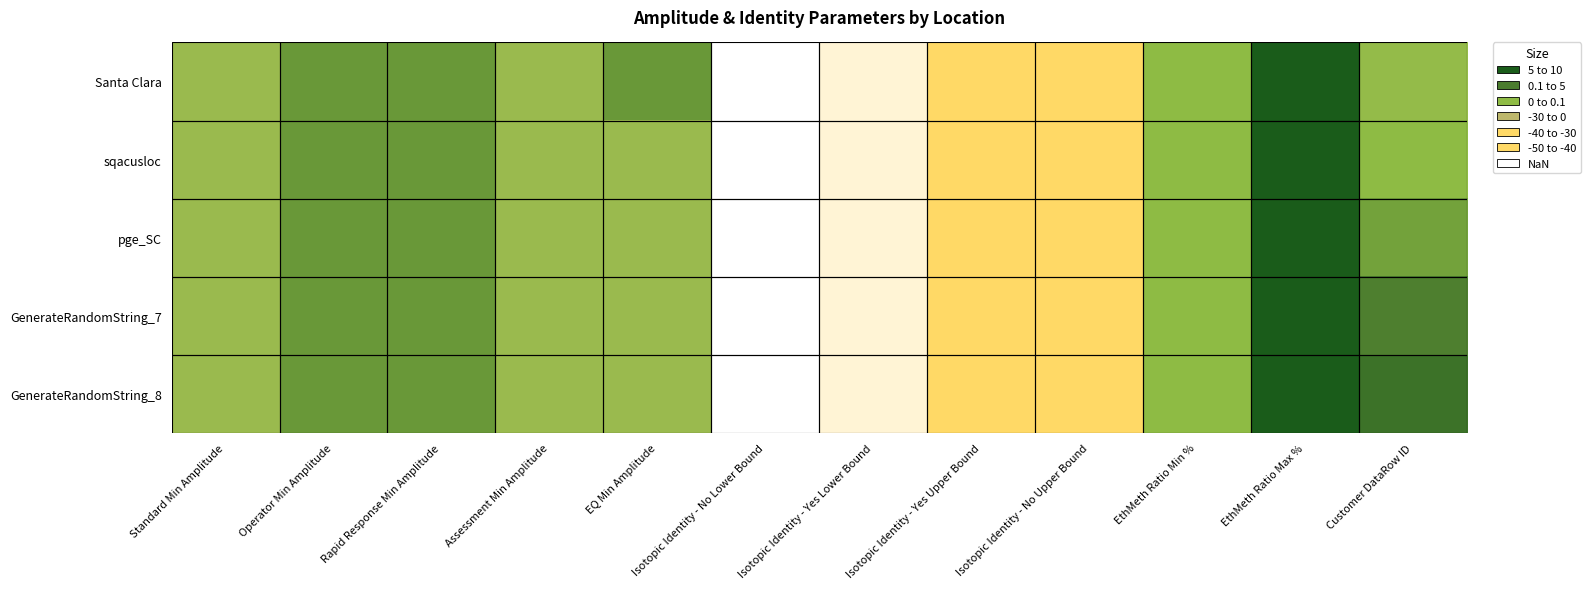

Reading right to left, transcribe all the data shown in this chart.

Santa Clara: Customer DataRow ID=1.0	EthMeth Ratio Max %=10.0	EthMeth Ratio Min %=2.0	Isotopic Identity - No Upper Bound=-25.0	Isotopic Identity - Yes Upper Bound=-30.0	Isotopic Identity - Yes Lower Bound=-40.0	Isotopic Identity - No Lower Bound=-43.0	EQ Min Amplitude=5.0	Assessment Min Amplitude=0.0	Rapid Response Min Amplitude=5.0	Operator Min Amplitude=5.0	Standard Min Amplitude=0.0
sqacusloc: Customer DataRow ID=2.0	EthMeth Ratio Max %=10.0	EthMeth Ratio Min %=2.0	Isotopic Identity - No Upper Bound=-25.0	Isotopic Identity - Yes Upper Bound=-30.0	Isotopic Identity - Yes Lower Bound=-40.0	Isotopic Identity - No Lower Bound=-43.0	EQ Min Amplitude=0.0	Assessment Min Amplitude=0.0	Rapid Response Min Amplitude=5.0	Operator Min Amplitude=5.0	Standard Min Amplitude=0.0
pge_SC: Customer DataRow ID=4.0	EthMeth Ratio Max %=10.0	EthMeth Ratio Min %=2.0	Isotopic Identity - No Upper Bound=-25.0	Isotopic Identity - Yes Upper Bound=-30.0	Isotopic Identity - Yes Lower Bound=-40.0	Isotopic Identity - No Lower Bound=-43.0	EQ Min Amplitude=0.0	Assessment Min Amplitude=0.0	Rapid Response Min Amplitude=5.0	Operator Min Amplitude=5.0	Standard Min Amplitude=0.0
GenerateRandomString_7: Customer DataRow ID=7.0	EthMeth Ratio Max %=10.0	EthMeth Ratio Min %=2.0	Isotopic Identity - No Upper Bound=-25.0	Isotopic Identity - Yes Upper Bound=-30.0	Isotopic Identity - Yes Lower Bound=-40.0	Isotopic Identity - No Lower Bound=-43.0	EQ Min Amplitude=0.0	Assessment Min Amplitude=0.0	Rapid Response Min Amplitude=5.0	Operator Min Amplitude=5.0	Standard Min Amplitude=0.0
GenerateRandomString_8: Customer DataRow ID=8.0	EthMeth Ratio Max %=10.0	EthMeth Ratio Min %=2.0	Isotopic Identity - No Upper Bound=-25.0	Isotopic Identity - Yes Upper Bound=-30.0	Isotopic Identity - Yes Lower Bound=-40.0	Isotopic Identity - No Lower Bound=-43.0	EQ Min Amplitude=0.0	Assessment Min Amplitude=0.0	Rapid Response Min Amplitude=5.0	Operator Min Amplitude=5.0	Standard Min Amplitude=0.0